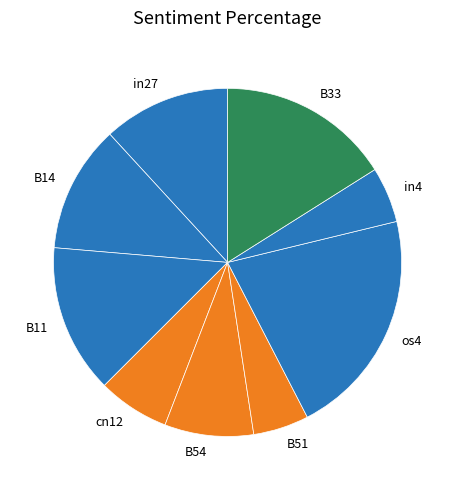

What is the largest slice in the pie chart?

os4